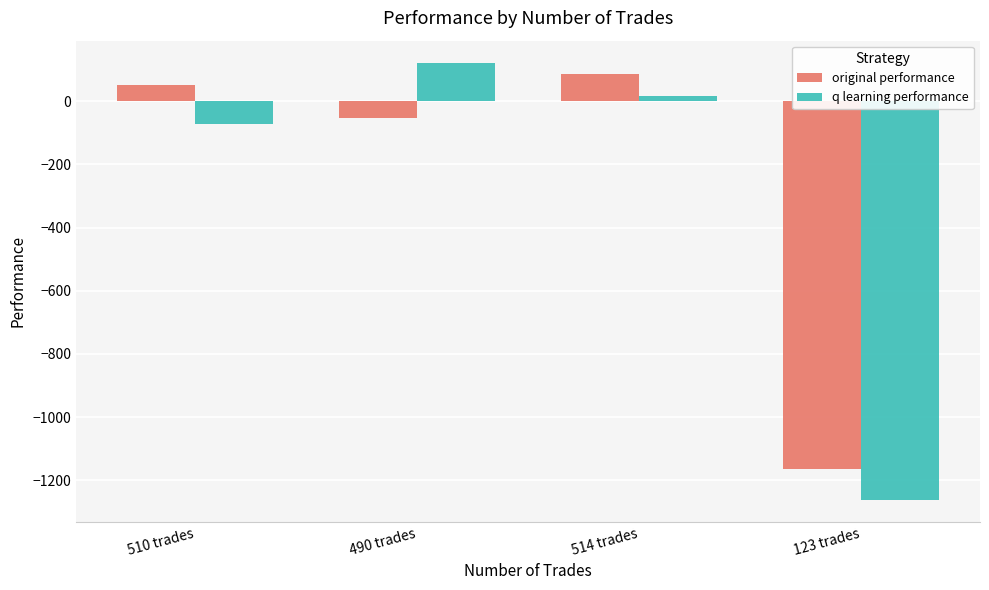

Between 490 trades and 123 trades, which series saw the biggest shift?

q learning performance